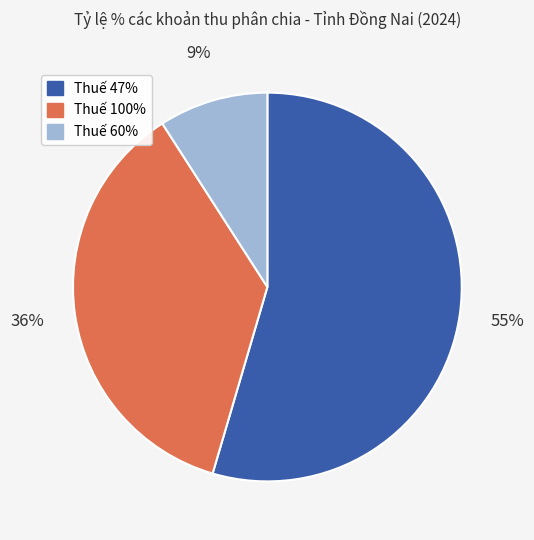

Does any single category account for the majority?

Yes